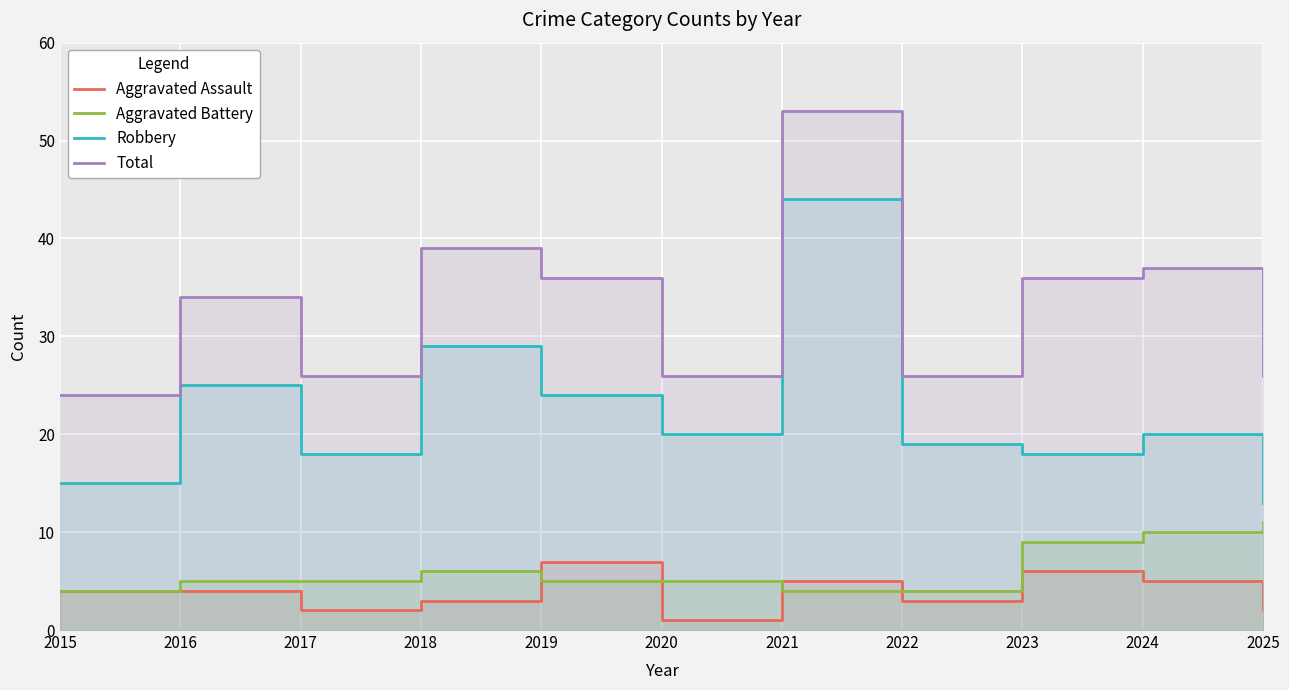

Reading left to right, transcribe all the data shown in this chart.

Aggravated Assault: 2015=4	2016=4	2017=2	2018=3	2019=7	2020=1	2021=5	2022=3	2023=6	2024=5	2025=2
Aggravated Battery: 2015=4	2016=5	2017=5	2018=6	2019=5	2020=5	2021=4	2022=4	2023=9	2024=10	2025=11
Robbery: 2015=15	2016=25	2017=18	2018=29	2019=24	2020=20	2021=44	2022=19	2023=18	2024=20	2025=13
Total: 2015=24	2016=34	2017=26	2018=39	2019=36	2020=26	2021=53	2022=26	2023=36	2024=37	2025=26